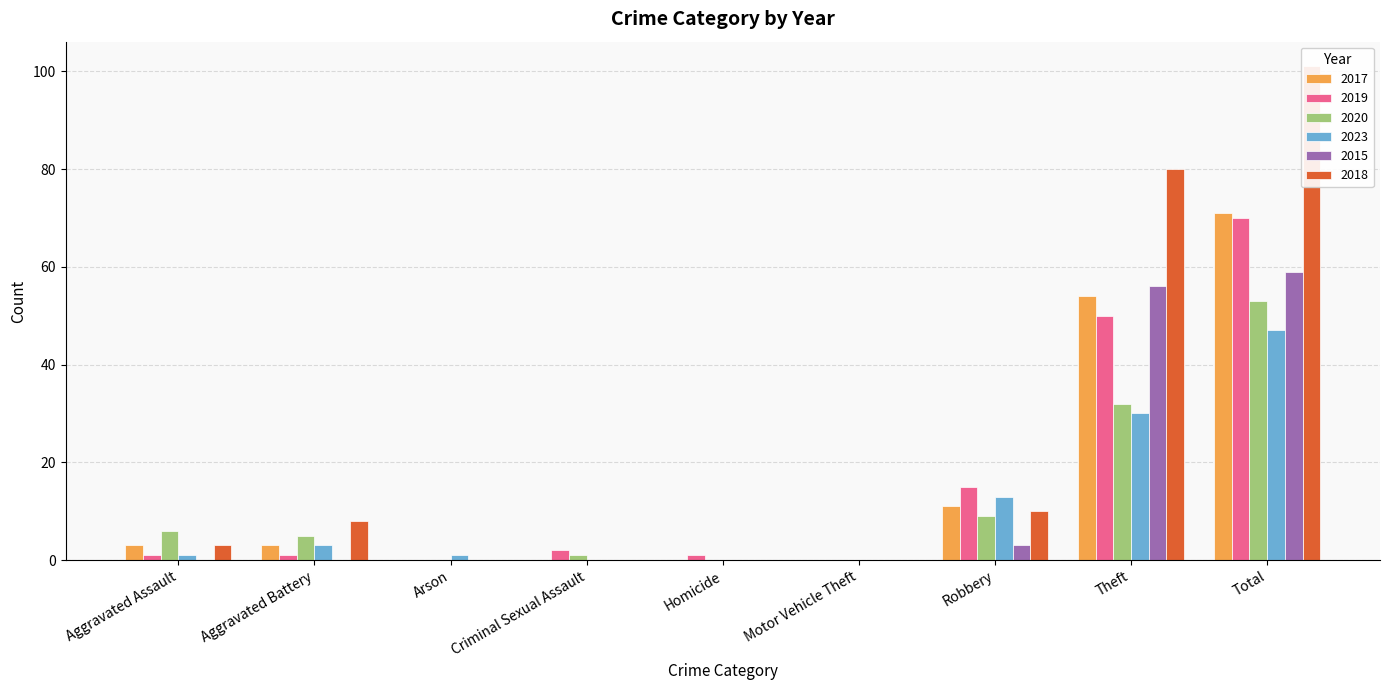

The value of 2017 at Theft is 54. True or false?

True